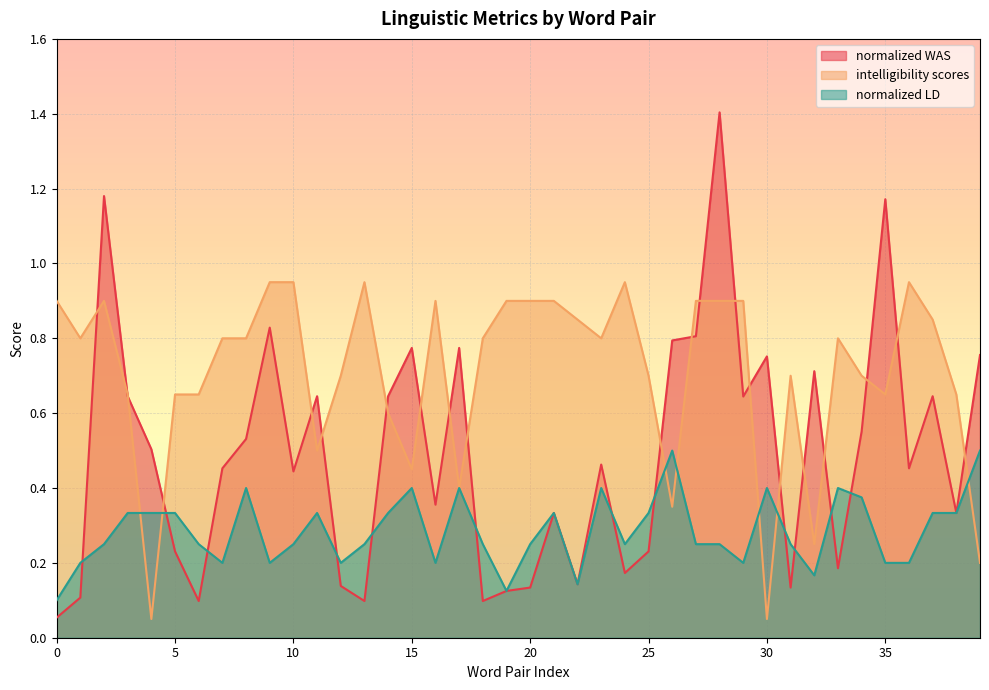

True or false: normalized WAS has a value of 0.4 at 5.

False